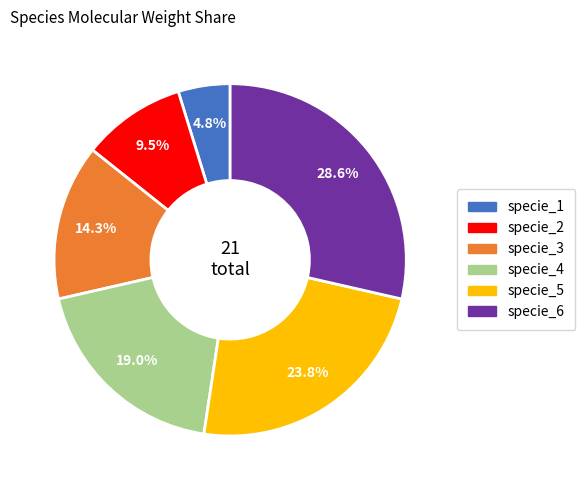

How much of the chart is everything except specie_6?

71.4%